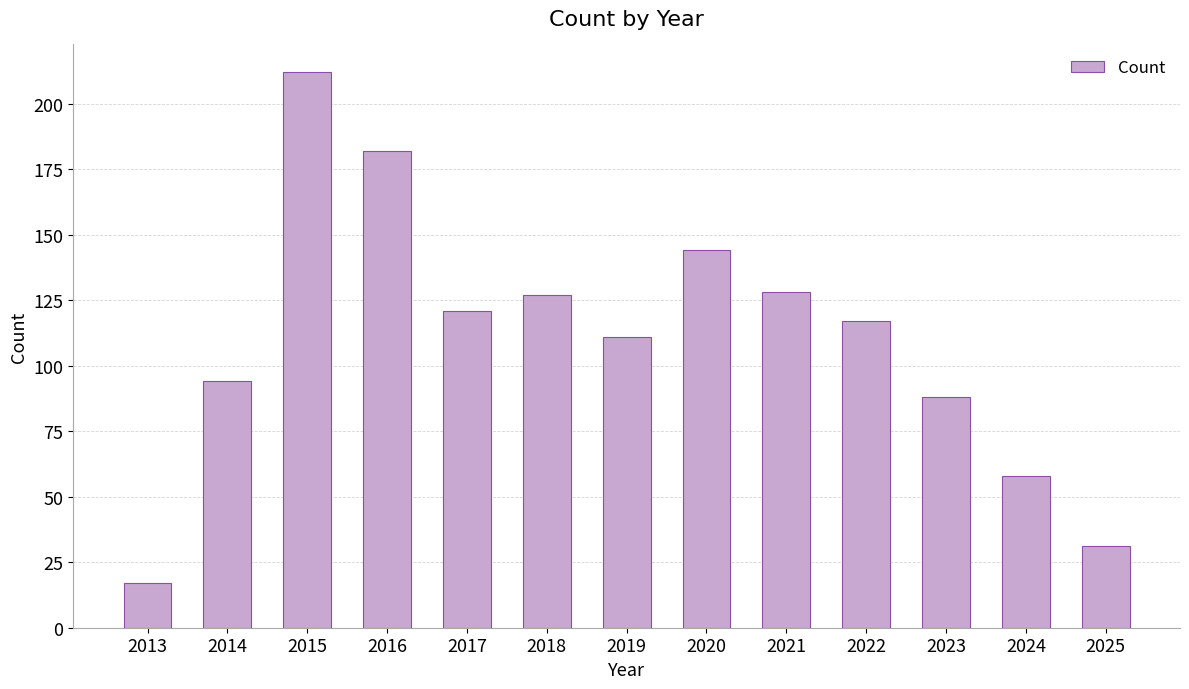

What is the difference between the maximum and second lowest values?

181